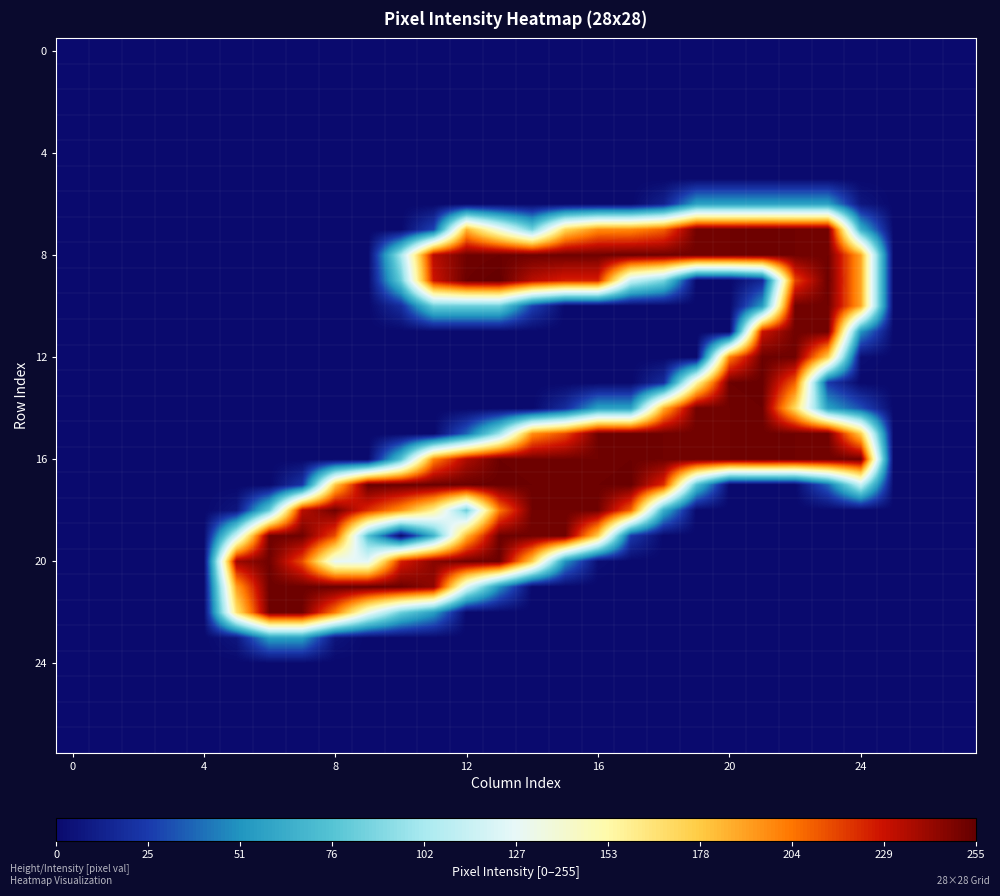

Which series has the largest total across all categories?

8